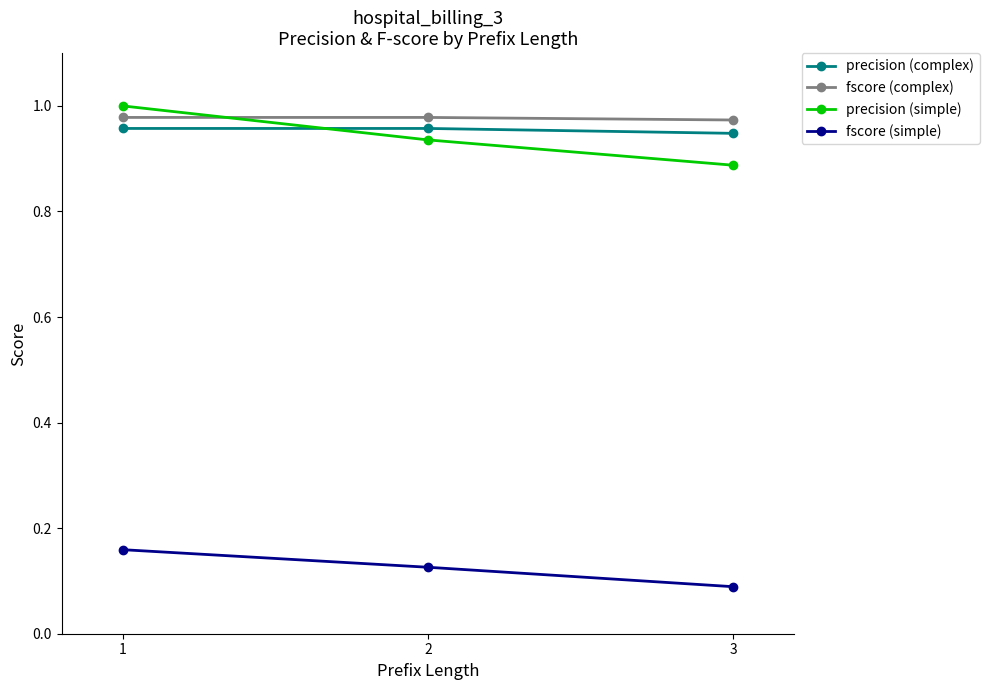

How many series are shown in this chart?

4